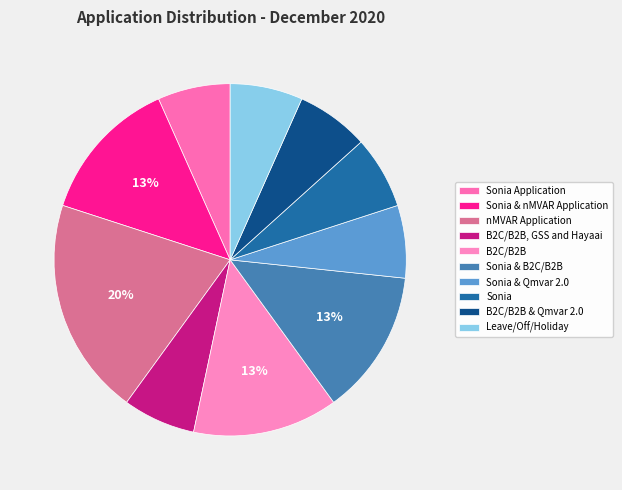

Is the sum of Sonia Application and Sonia & Qmvar 2.0 greater than half?

No